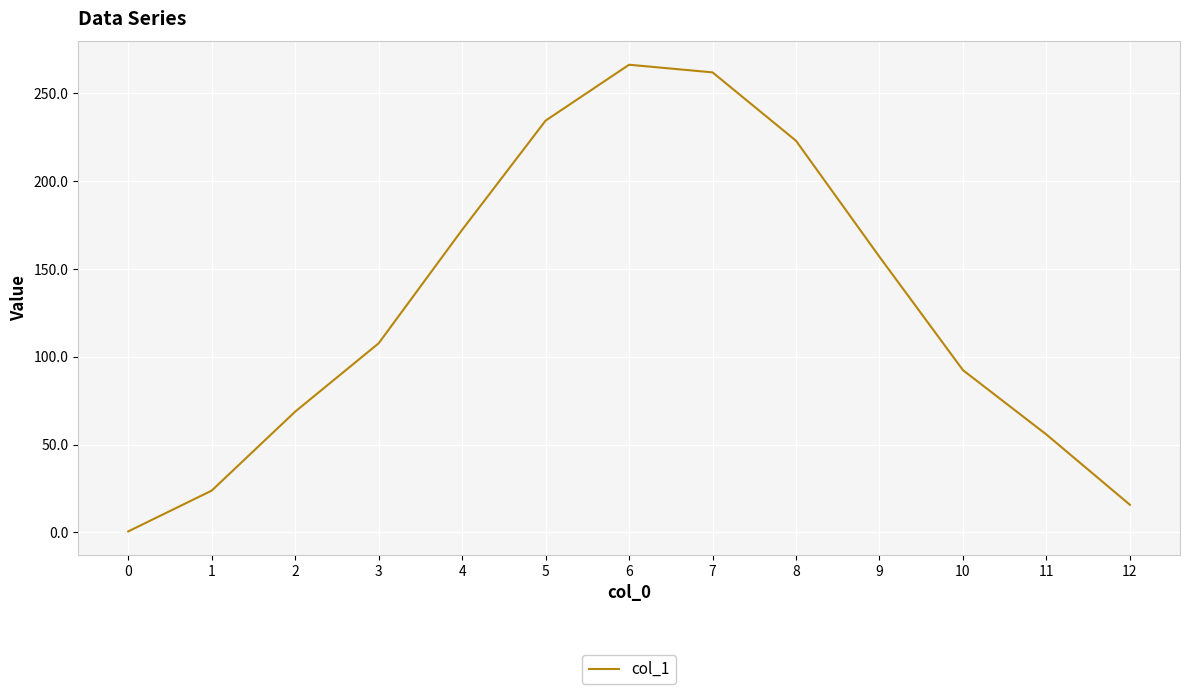

True or false: the data shows 290.4 at 4.

False